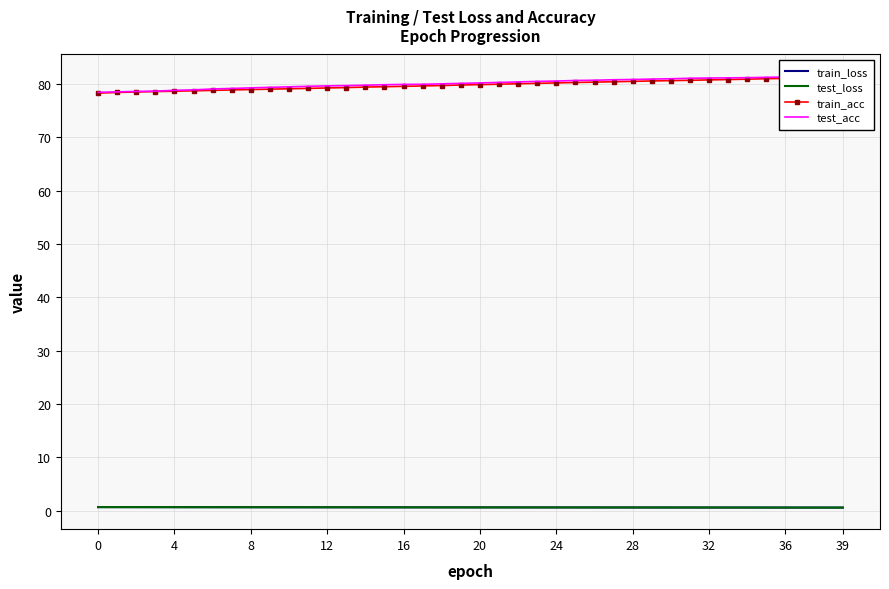

What is the sum of all train_loss values?

25.6